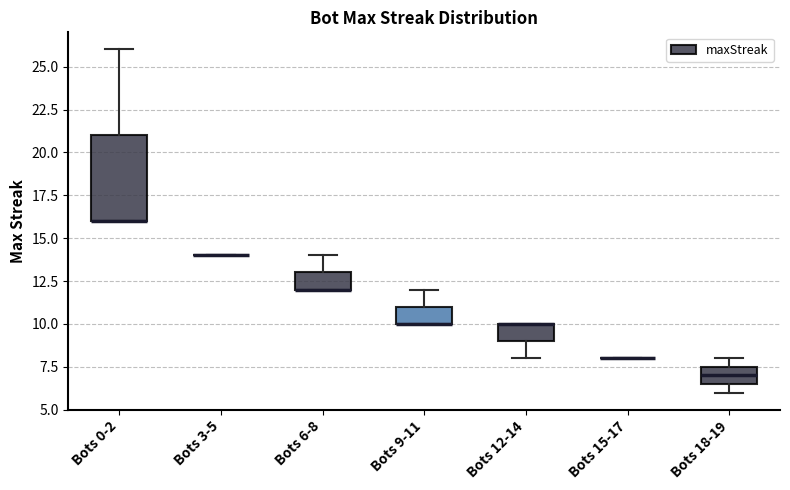

Comparing the boxes themselves (not the whiskers), which one is the tallest?

Bots 0-2